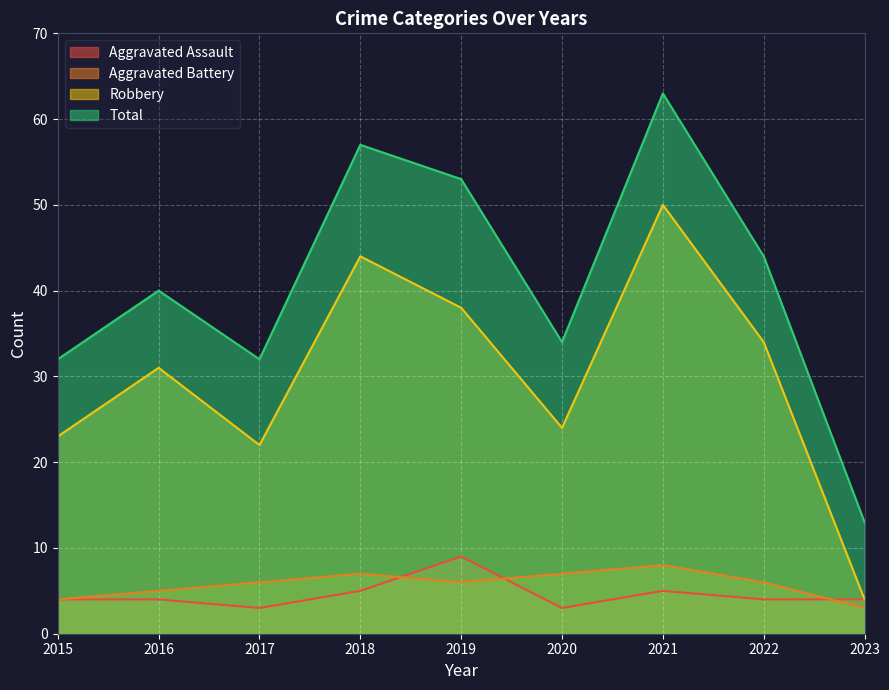

Between 2016 and 2022, which is larger?

2016